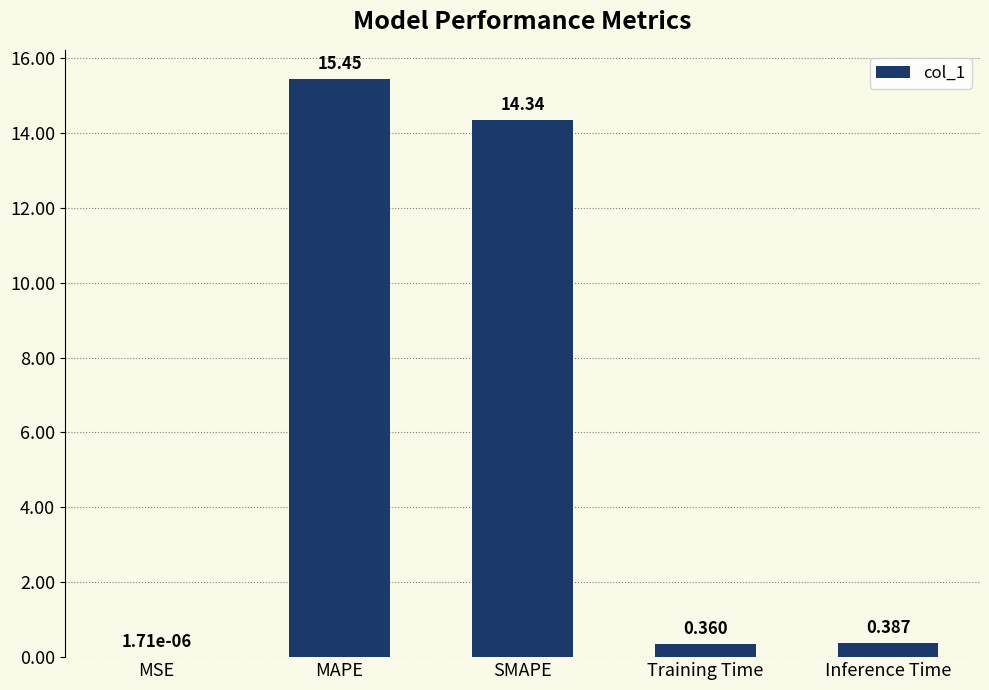

True or false: the data shows 15.4 at MAPE.

True